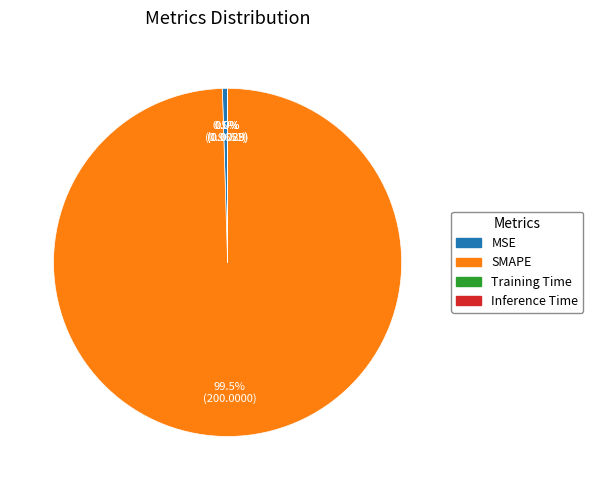

Is SMAPE the majority of the pie?

Yes